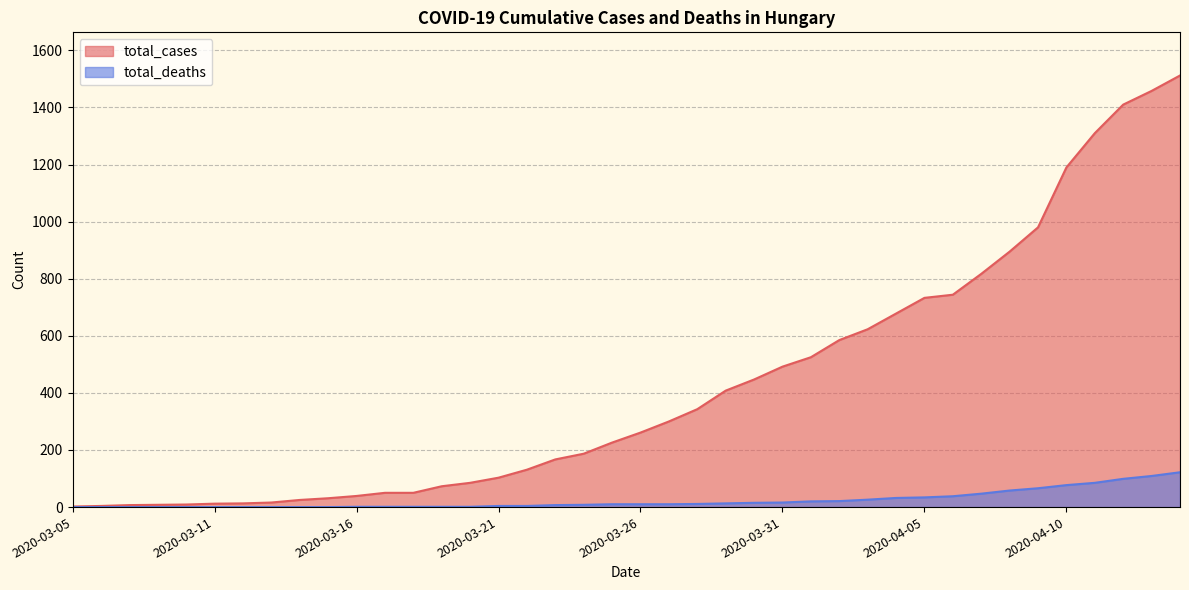

True or false: total_deaths and total_cases cross at least once.

False